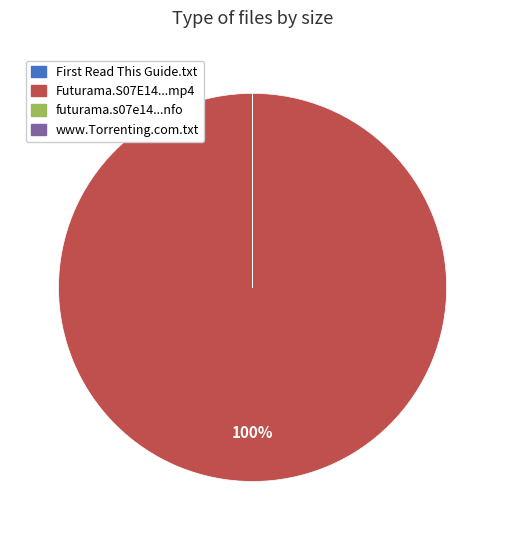

Is there a majority slice in this chart?

Yes